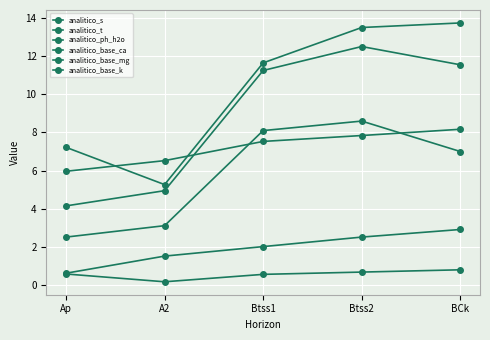

Count the number of data series in this chart.

6